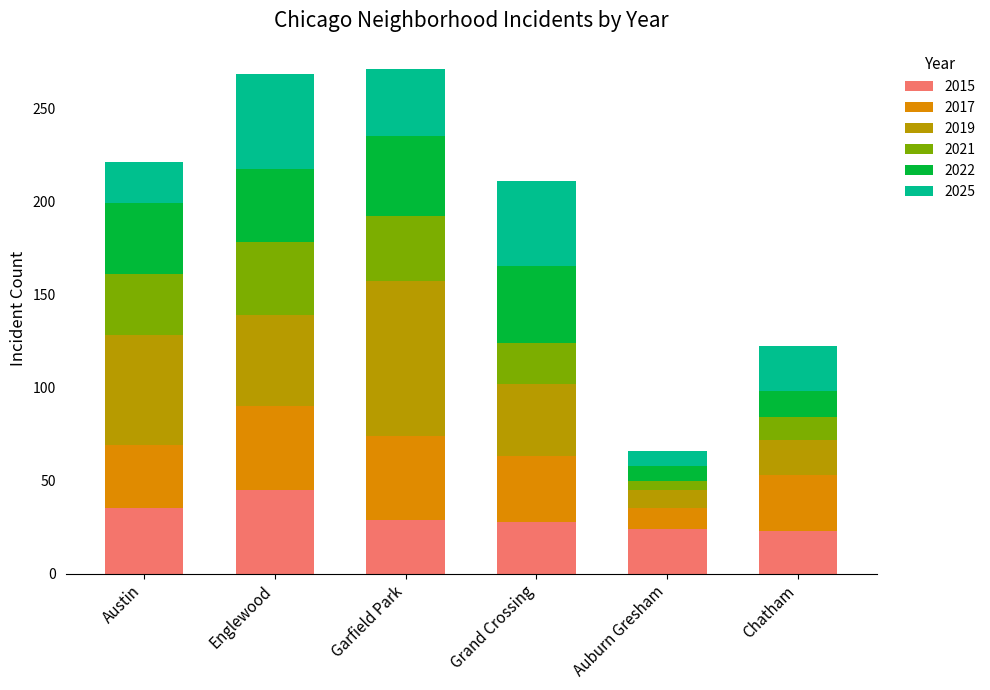

What is the difference between the maximum and minimum values in the 2015 series?

22